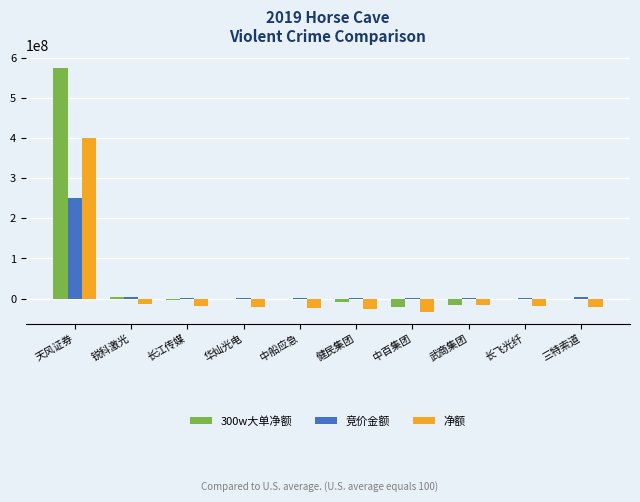

At which label does 净额 reach its peak?

天风证券